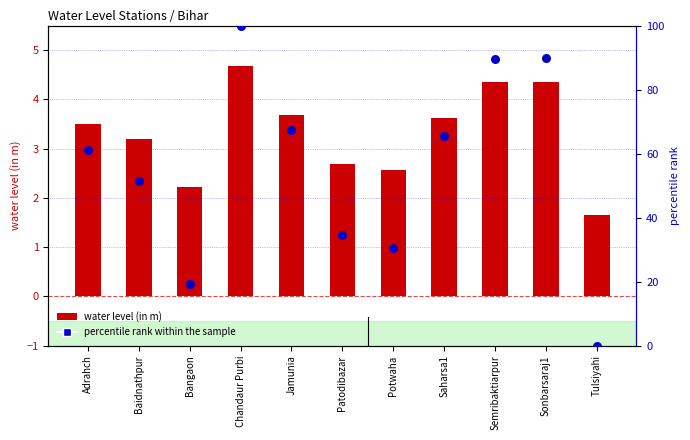

Which series has the largest total across all categories?

percentile rank within the sample